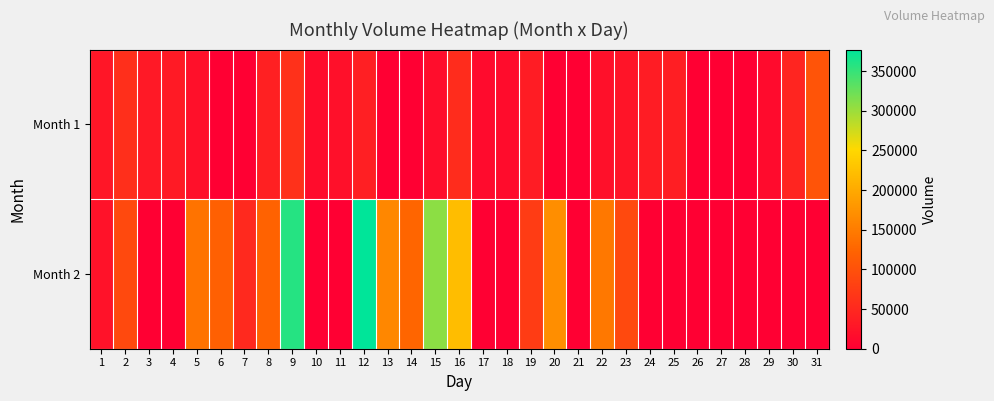

Reading left to right, list all the values displayed in this chart.

Month 1: 1=28000	2=59000	3=31500	4=33500	5=21000	6=0	7=0	8=40500	9=61000	10=16000	11=21000	12=39000	13=0	14=0	15=17000	16=55000	17=14000	18=16000	19=36000	20=0	21=0	22=20500	23=26000	24=35500	25=38000	26=0	27=0	28=0	29=14000	30=46500	31=104500
Month 2: 1=23500	2=90500	3=0	4=0	5=140000	6=119000	7=51500	8=121000	9=358500	10=0	11=0	12=377000	13=162500	14=125500	15=307500	16=221500	17=0	18=0	19=75000	20=169500	21=0	22=146000	23=90000	24=0	25=0	26=0	27=0	28=0	29=0	30=0	31=0